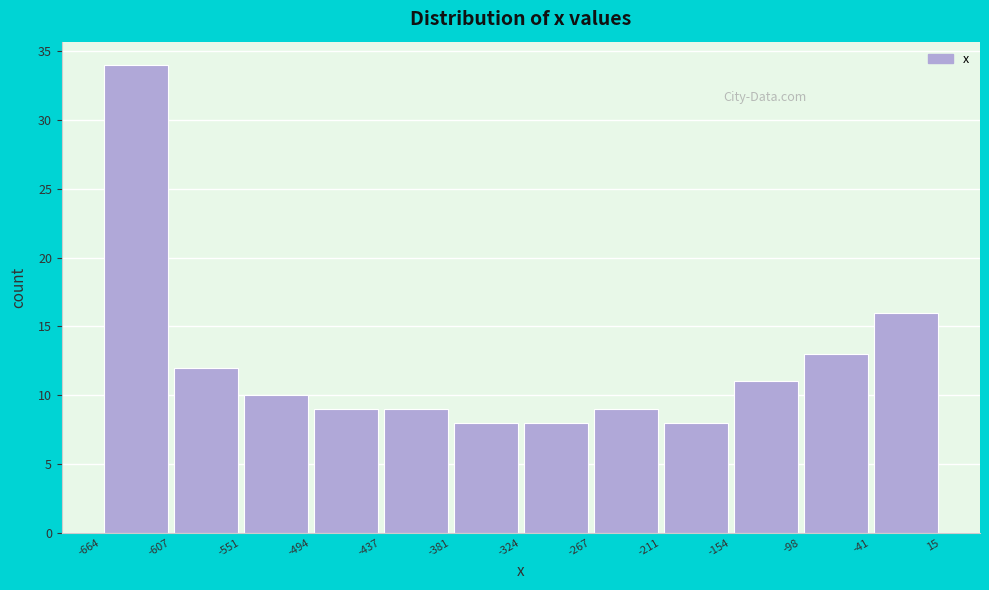

Which range on the x-axis has the tallest bar?

-664 to -607